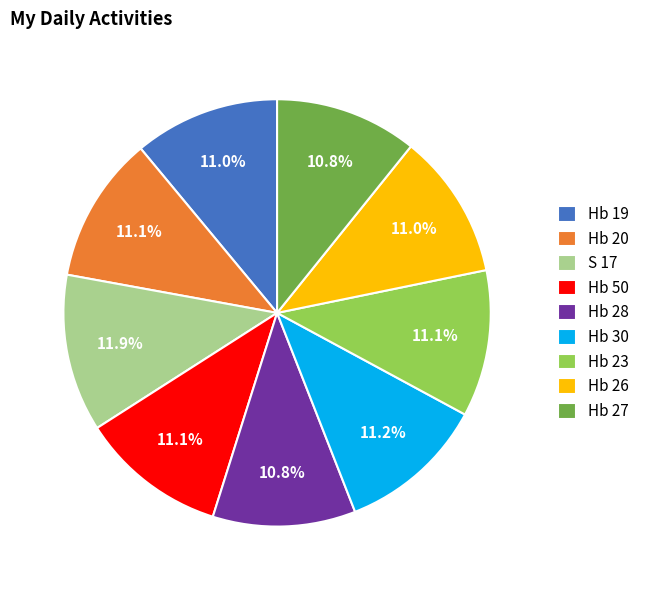

What percentage is the Hb 19 slice, to the nearest percent?

11%